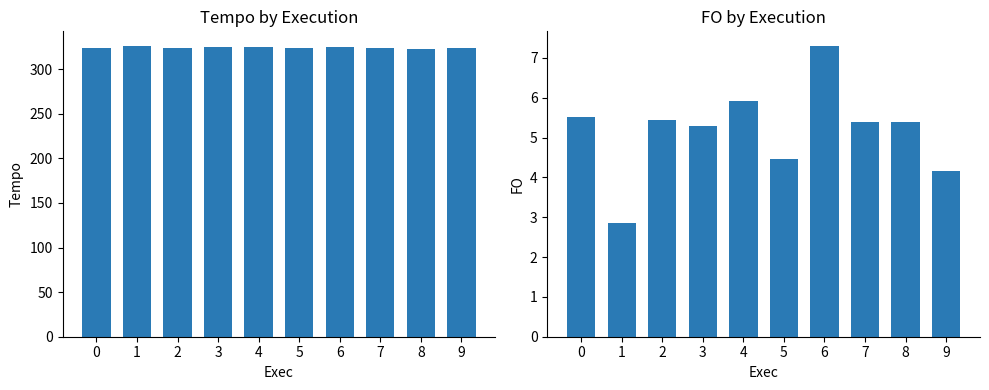

Rank the series at 4 from highest to lowest value.

Tempo, FO